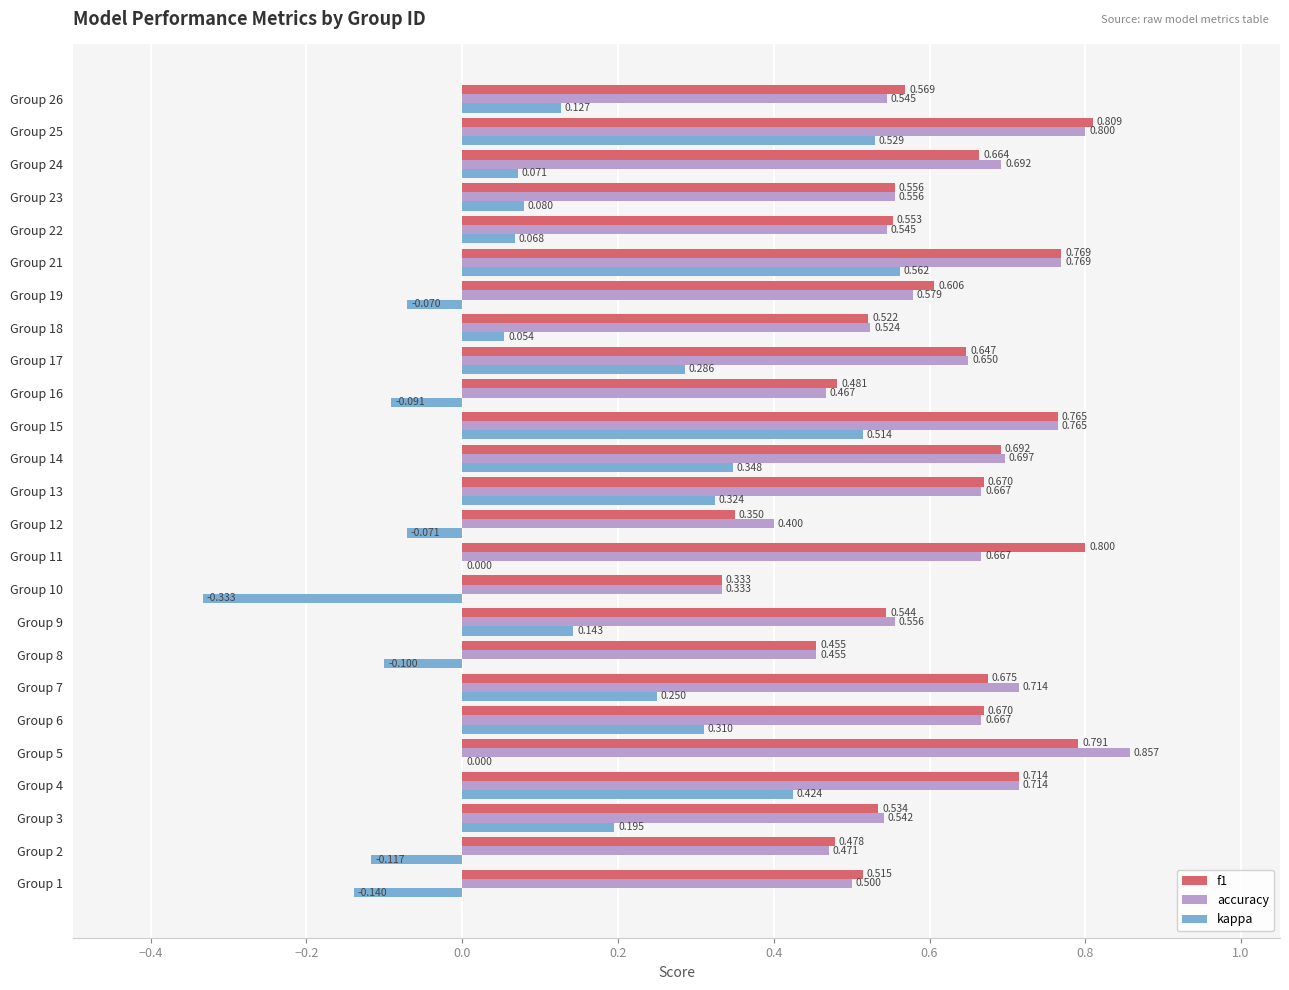

Is the value of accuracy at Group 18 greater than the value of kappa at Group 2?

Yes